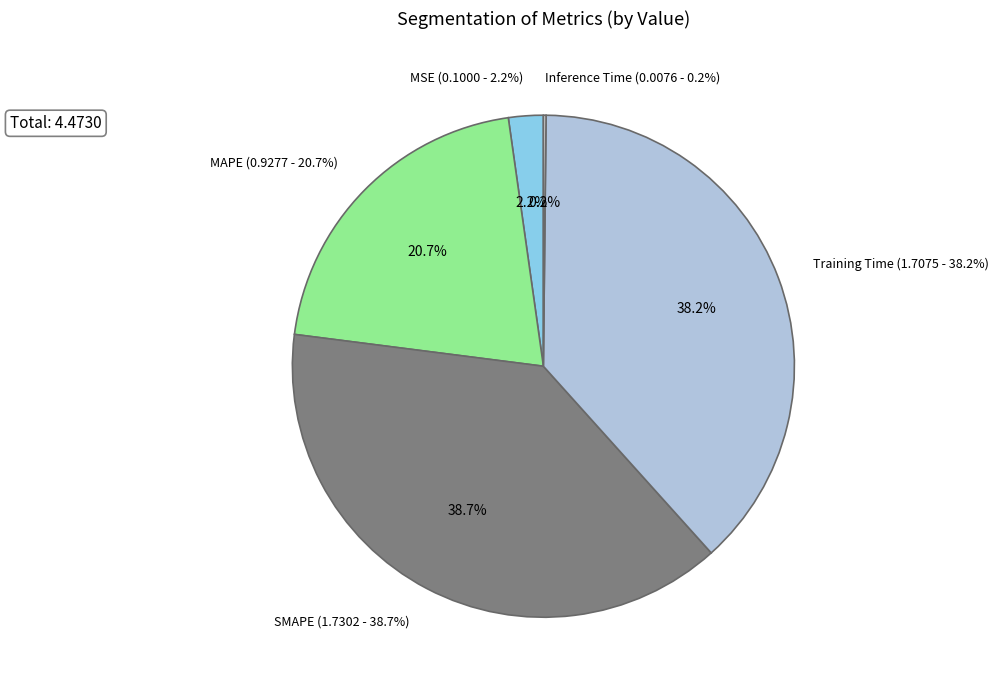

Rank the categories by value from highest to lowest.

SMAPE, Training Time, MAPE, MSE, Inference Time